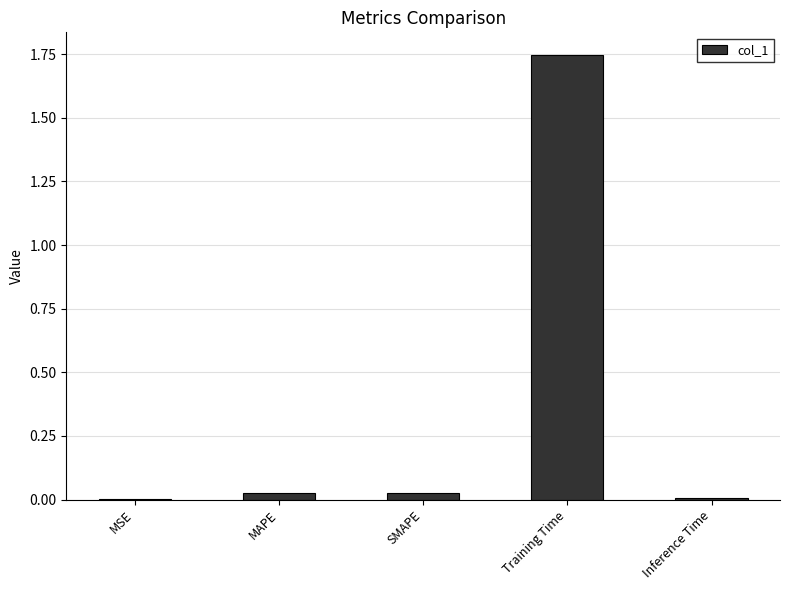

Which category has the highest value across all series?

Training Time